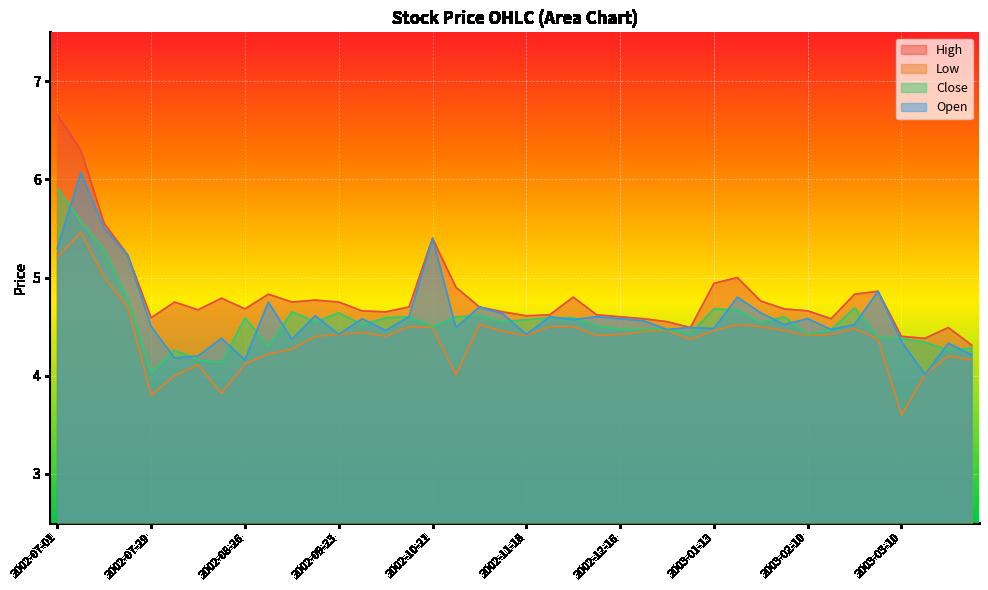

True or false: Low and High intersect in this chart.

False